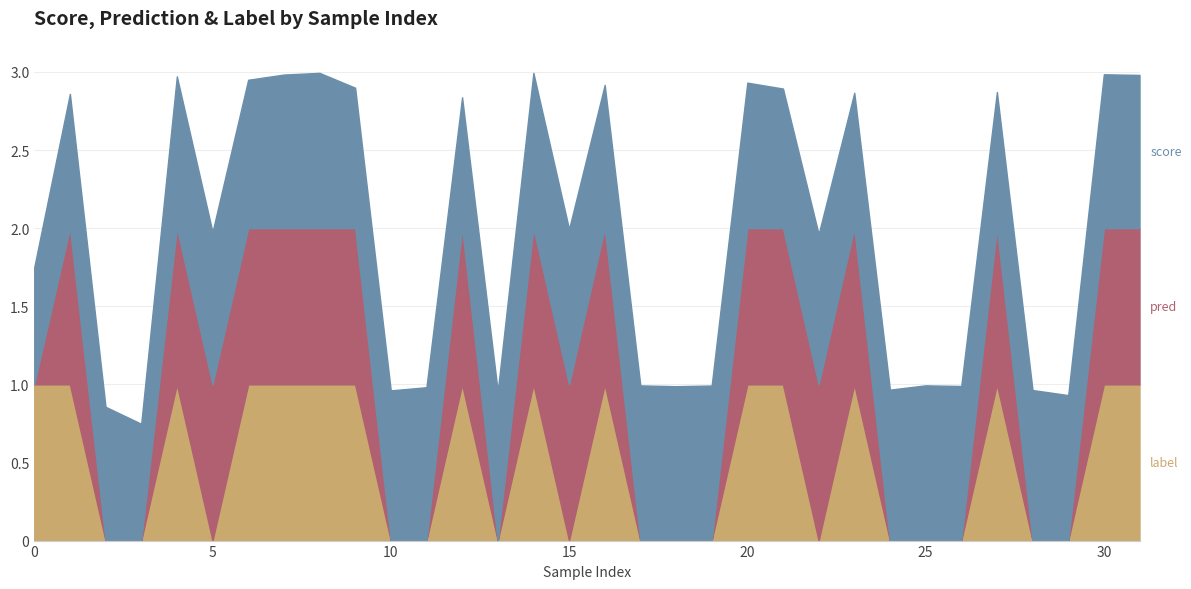

At how many categories does at least one series exceed 0?

32